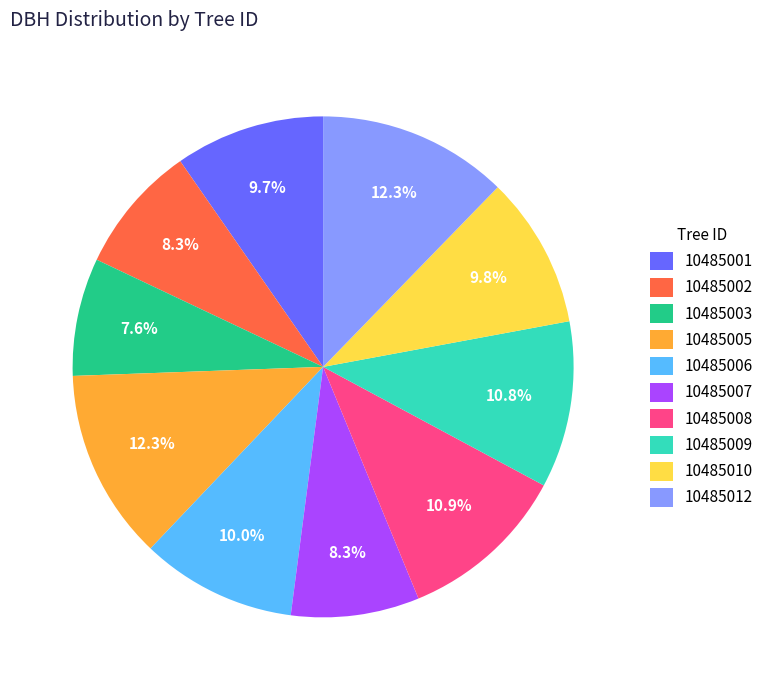

Which category has the smallest portion of the pie?

10485003